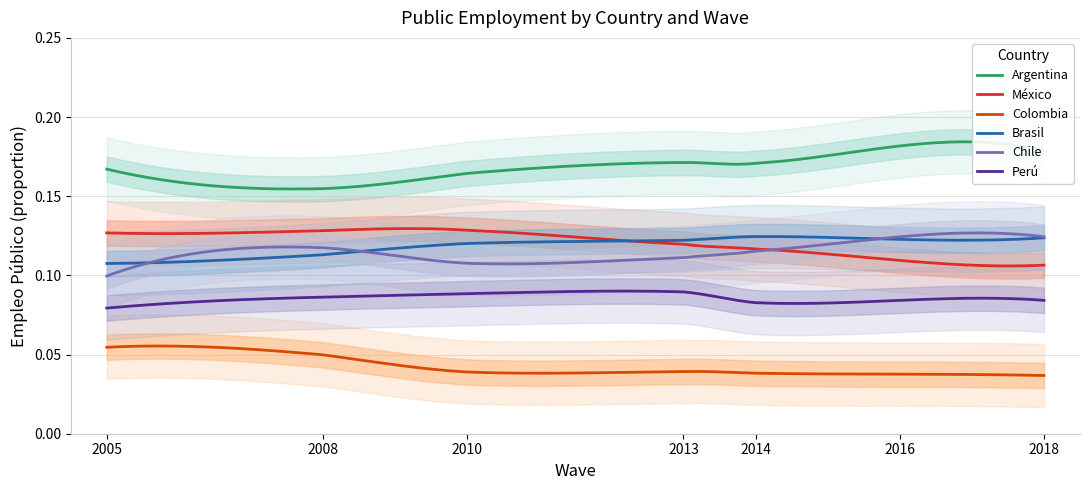

Count the Argentina values in the range 0 to 1.

200